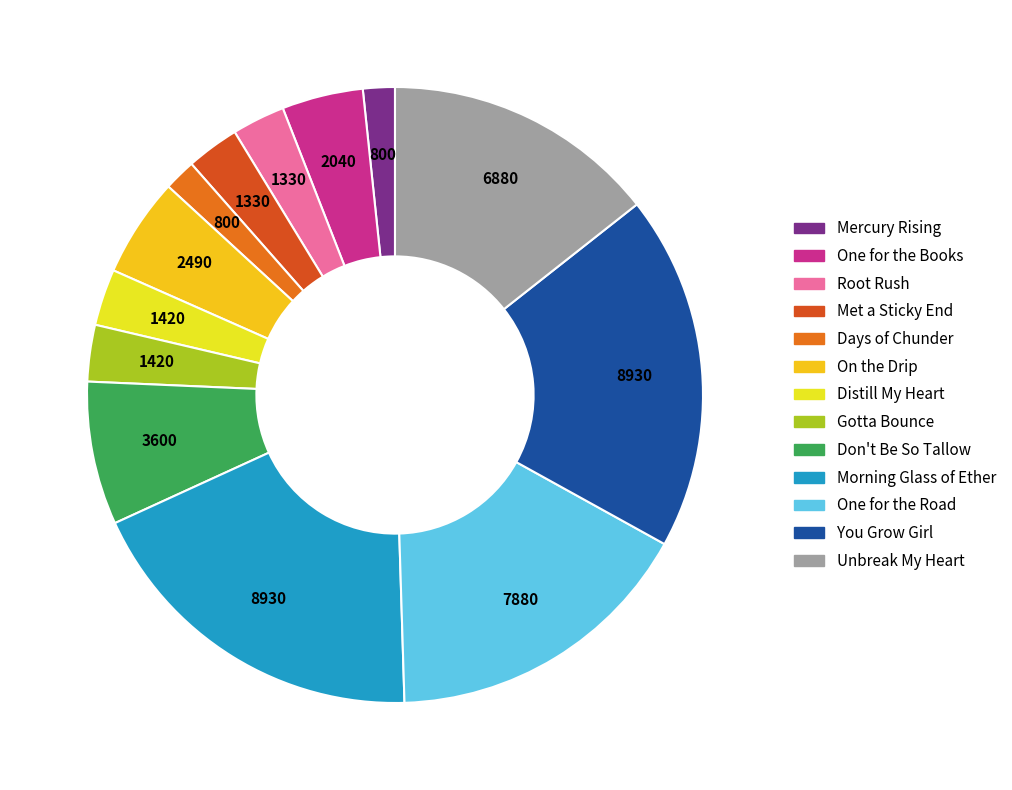

What is the change in value from Mercury Rising to Gotta Bounce?

+620